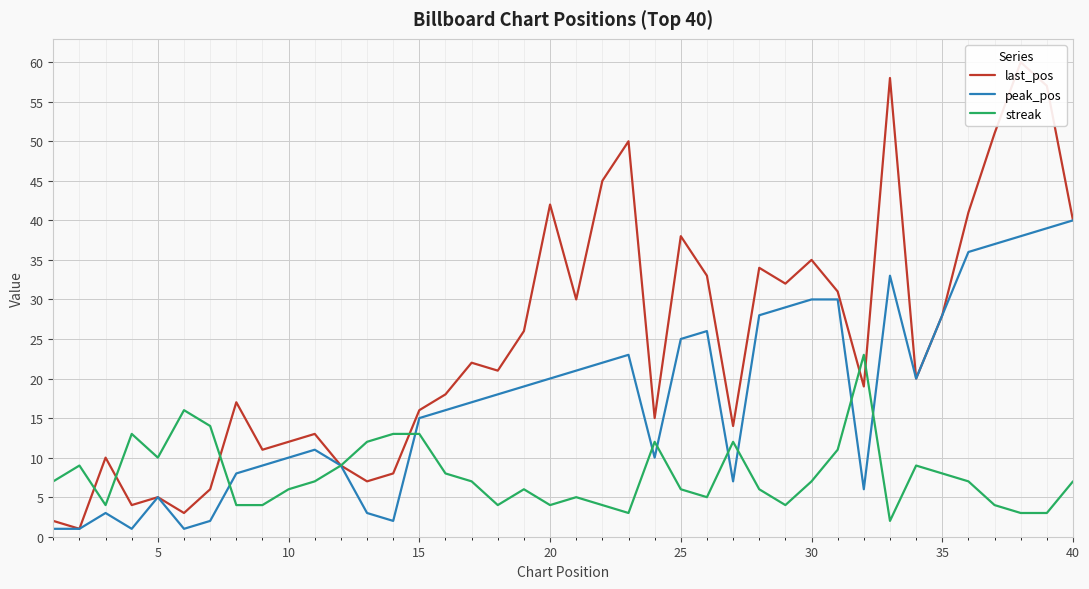

Is it true that peak_pos equals 27 at 17?

False